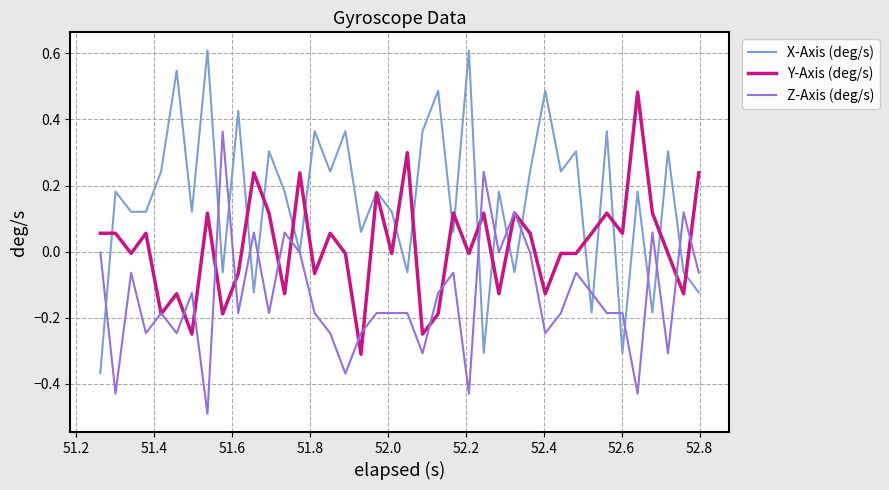

Rank the series by their maximum value, from highest to lowest.

X-Axis (deg/s), Y-Axis (deg/s), Z-Axis (deg/s)